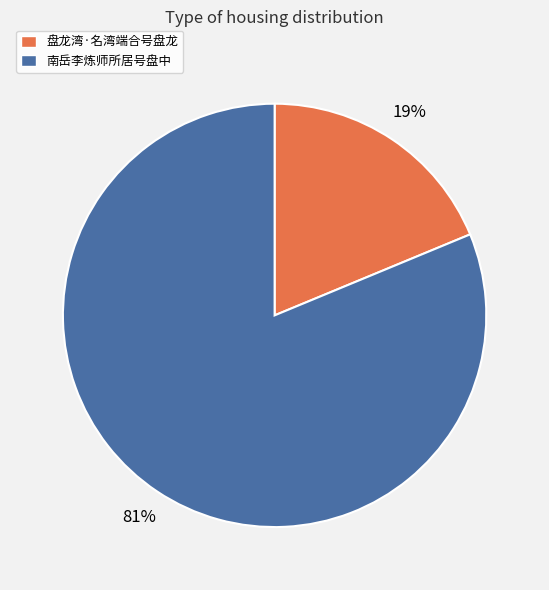

To the nearest percent, what percentage of the pie is 盘龙湾·名湾端合号盘龙?

19%